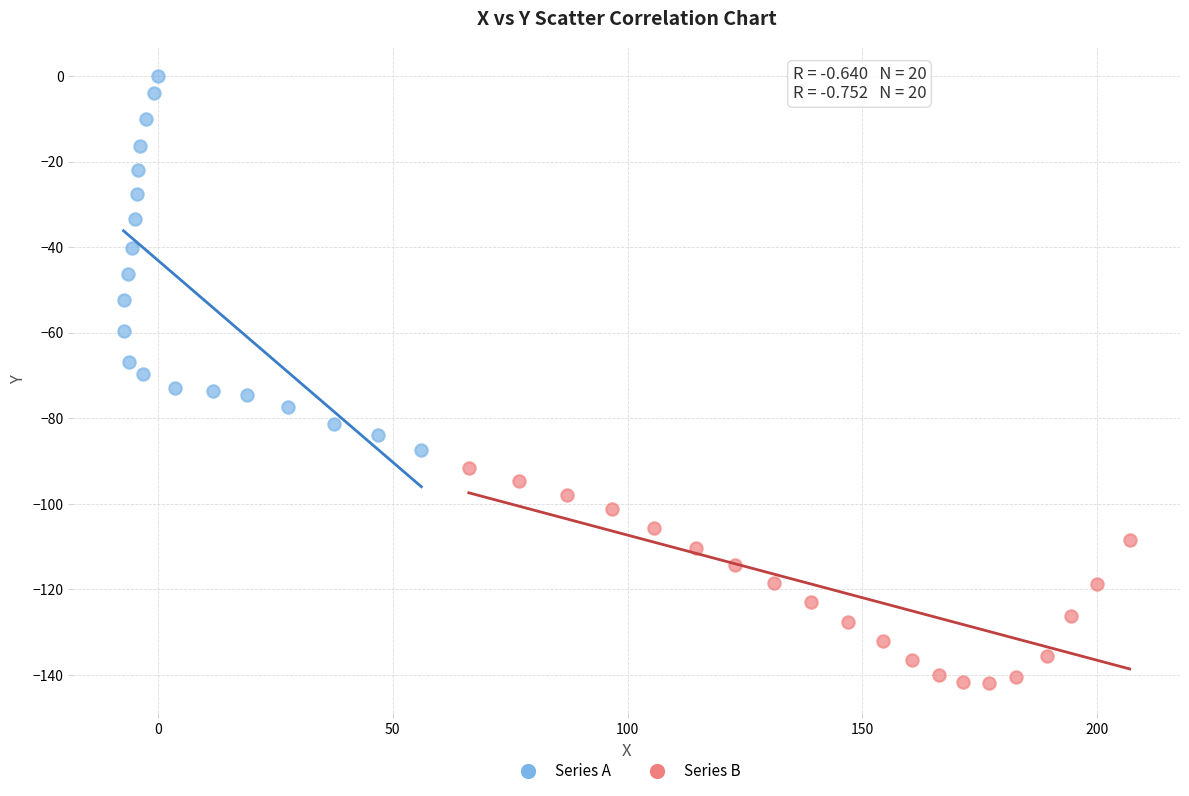

Which series contains the lowest Y value?

Series B